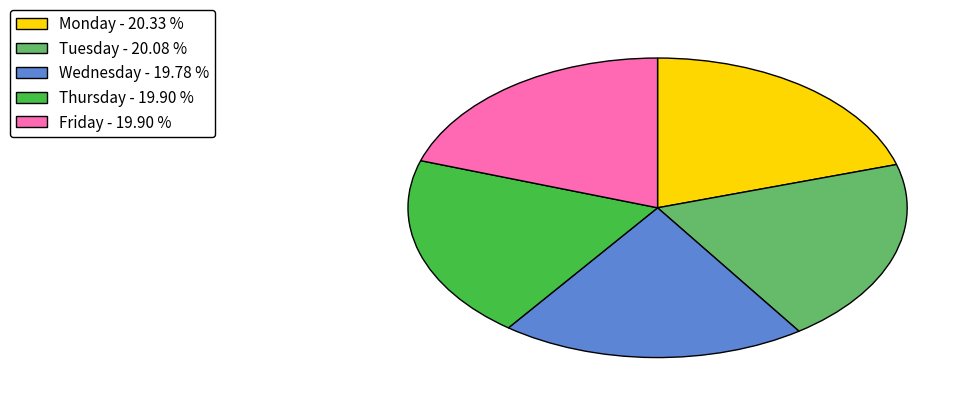

Is the sum of Monday and Thursday greater than half?

No